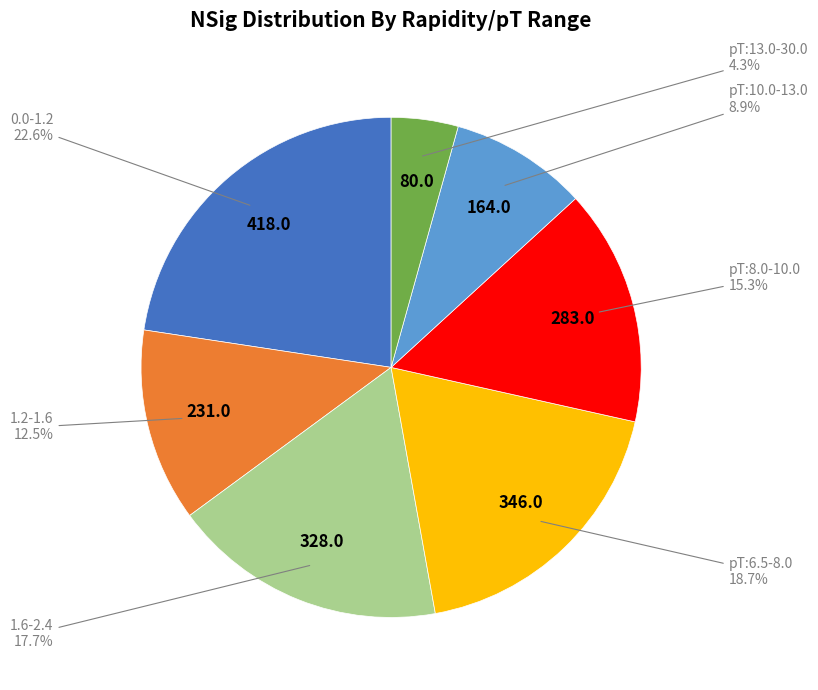

Does any single category account for the majority?

No